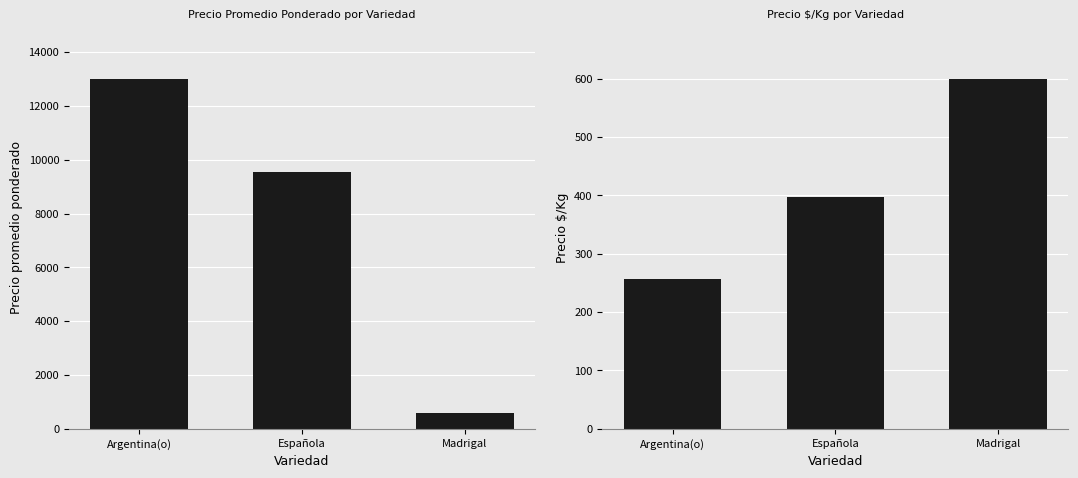

What are all the series names shown in the legend?

Precio promedio ponderado, Precio $/Kg